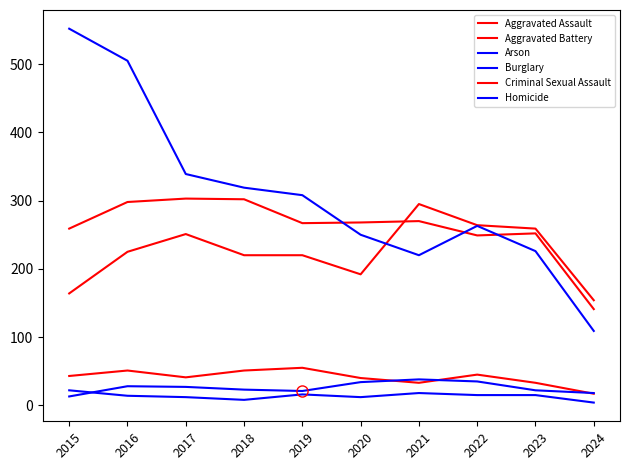

The Aggravated Assault series shows 142 at 2021. True or false?

False